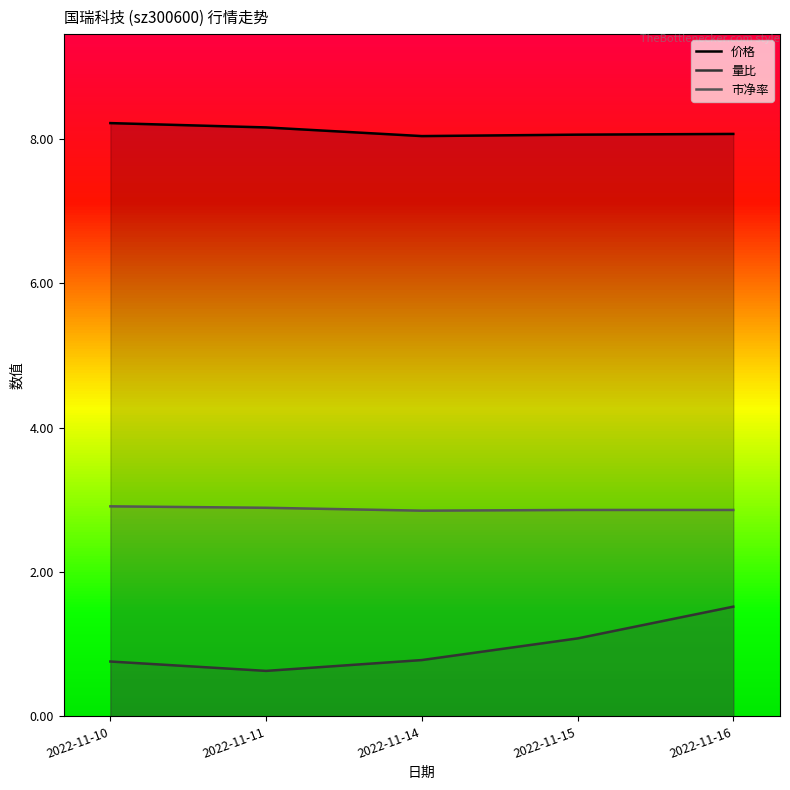

What is the minimum value shown in the chart?

0.6